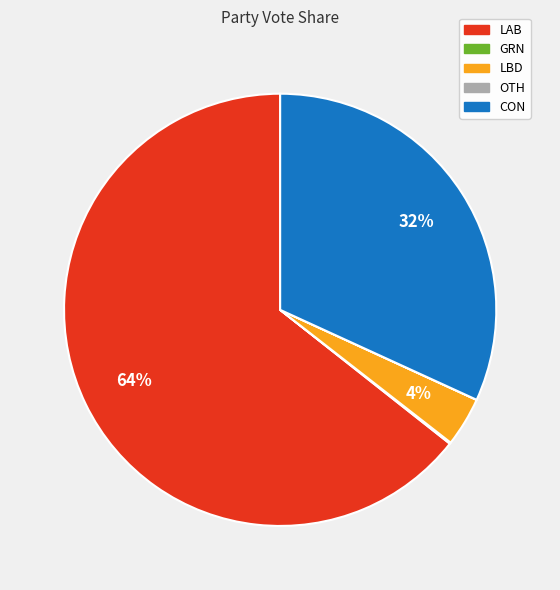

Does any single category account for the majority?

Yes